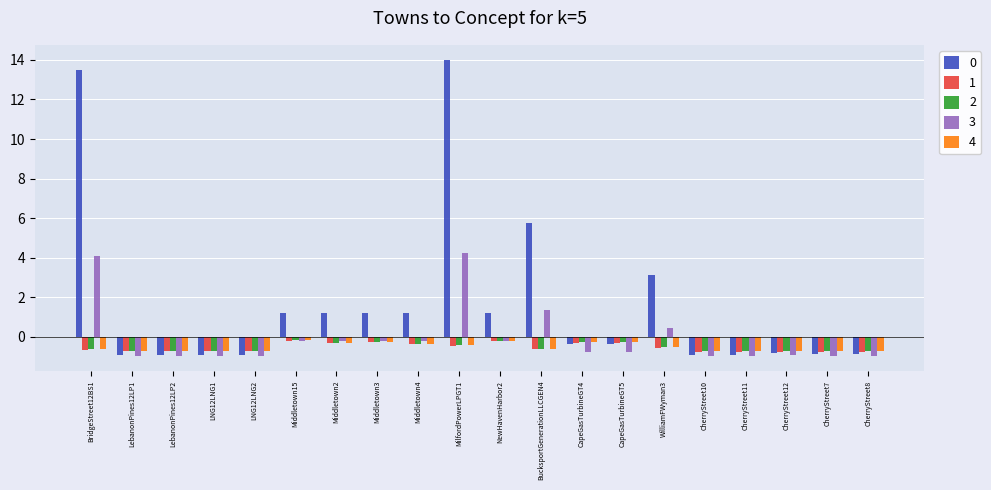

How many distinct data groups are displayed?

5